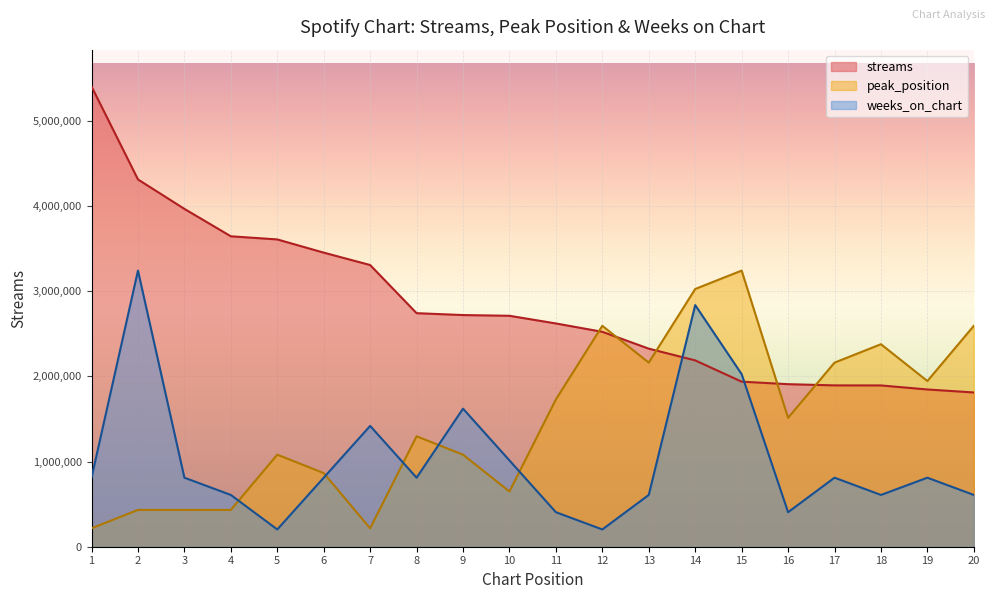

Which label corresponds to the smallest value in the chart?

5